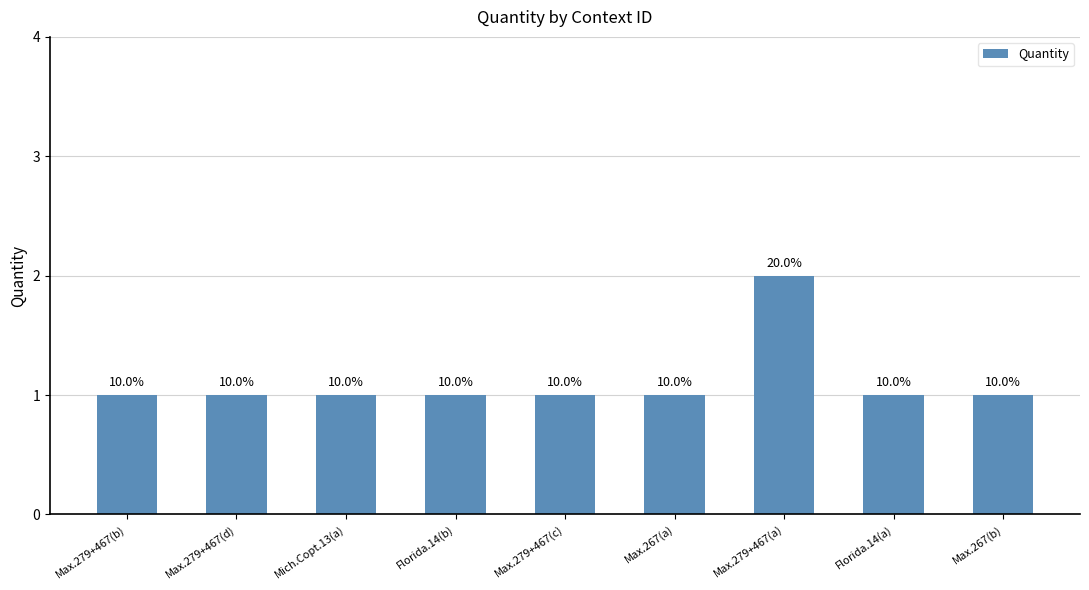

Approximately how many times larger is the value at Max.279+467(b) compared to Mich.Copt.13(a)?

1.0